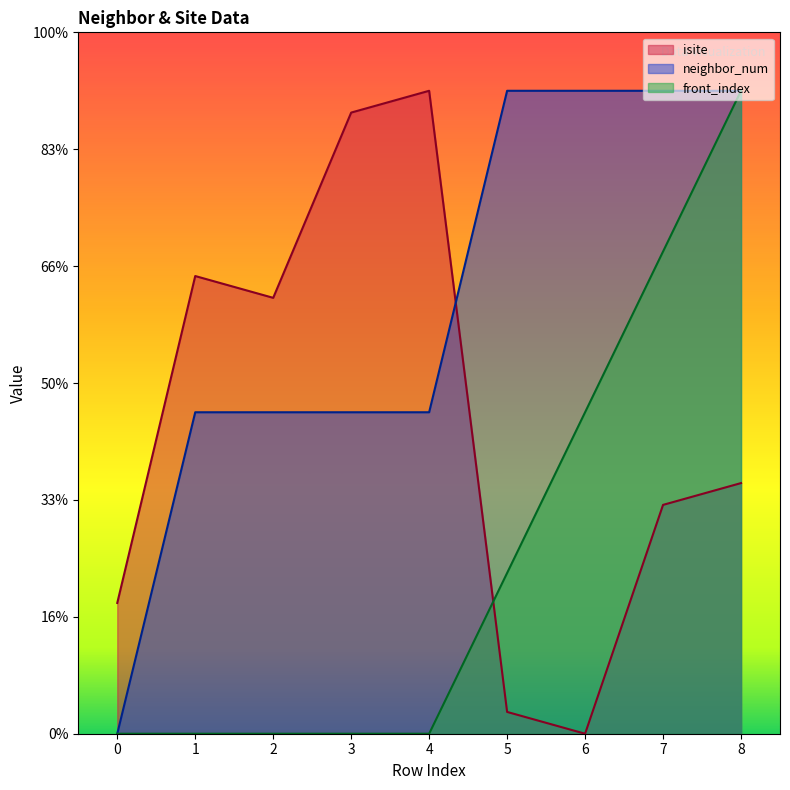

The neighbor_num series shows 11.6 at 4. True or false?

False